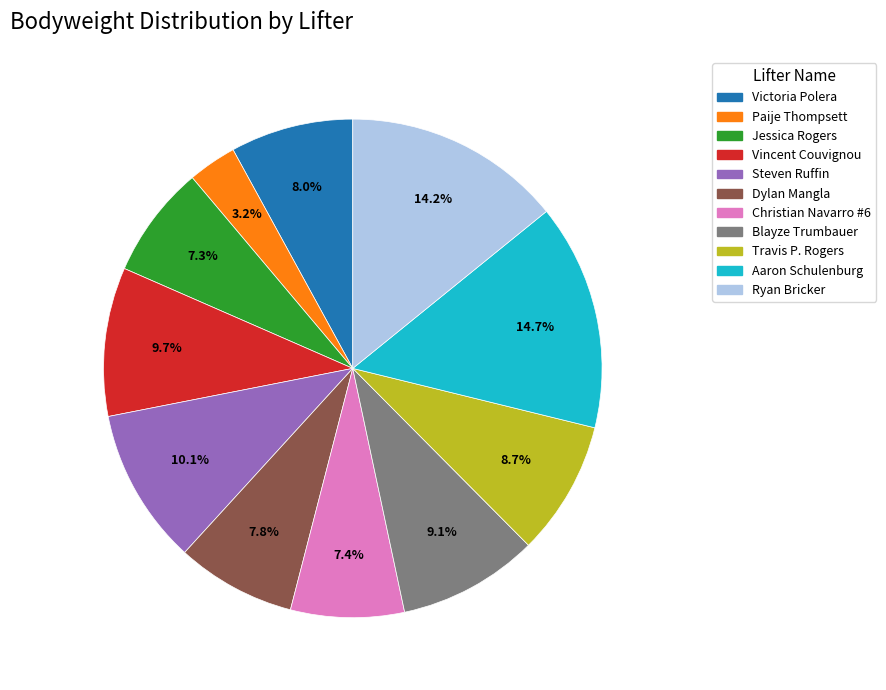

Which slice is the smallest?

Paije Thompsett